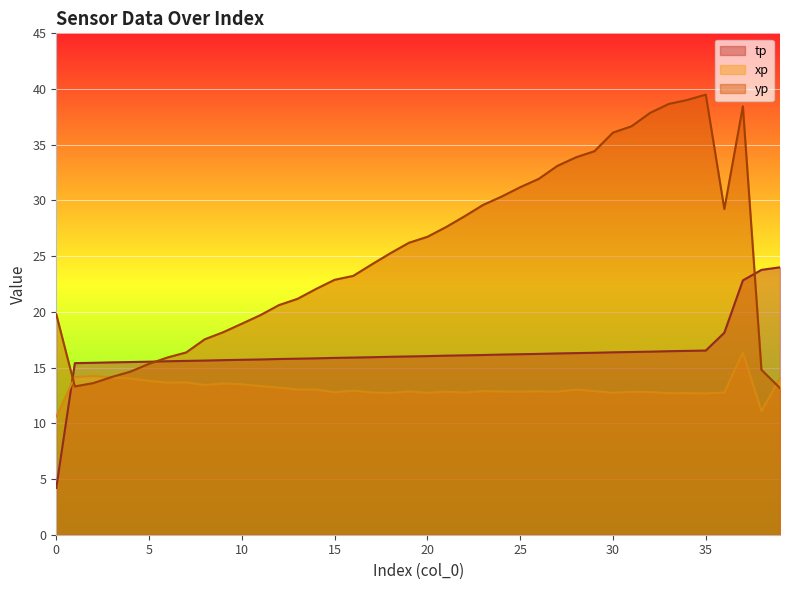

After their last crossing, which series has the higher values: yp or xp?

xp